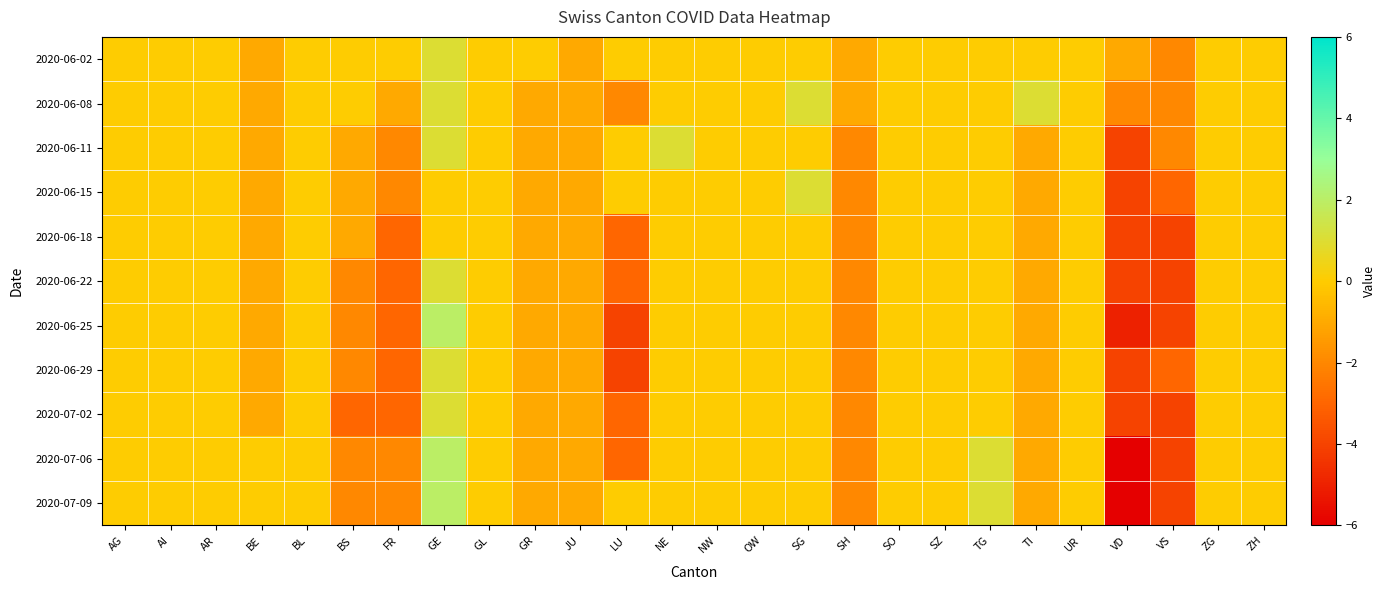

Reading left to right, extract all data points from this chart.

2020-06-02: AG=0	AI=0	AR=0	BE=-1	BL=0	BS=0	FR=0	GE=1	GL=0	GR=0	JU=-1	LU=0	NE=0	NW=0	OW=0	SG=0	SH=-1	SO=0	SZ=0	TG=0	TI=0	UR=0	VD=-1	VS=-2	ZG=0	ZH=0
2020-06-08: AG=0	AI=0	AR=0	BE=-1	BL=0	BS=0	FR=-1	GE=1	GL=0	GR=-1	JU=-1	LU=-2	NE=0	NW=0	OW=0	SG=1	SH=-1	SO=0	SZ=0	TG=0	TI=1	UR=0	VD=-2	VS=-2	ZG=0	ZH=0
2020-06-11: AG=0	AI=0	AR=0	BE=-1	BL=0	BS=-1	FR=-2	GE=1	GL=0	GR=-1	JU=-1	LU=0	NE=1	NW=0	OW=0	SG=0	SH=-2	SO=0	SZ=0	TG=0	TI=-1	UR=0	VD=-4	VS=-2	ZG=0	ZH=0
2020-06-15: AG=0	AI=0	AR=0	BE=-1	BL=0	BS=-1	FR=-2	GE=0	GL=0	GR=-1	JU=-1	LU=0	NE=0	NW=0	OW=0	SG=1	SH=-2	SO=0	SZ=0	TG=0	TI=-1	UR=0	VD=-4	VS=-3	ZG=0	ZH=0
2020-06-18: AG=0	AI=0	AR=0	BE=-1	BL=0	BS=-1	FR=-3	GE=0	GL=0	GR=-1	JU=-1	LU=-3	NE=0	NW=0	OW=0	SG=0	SH=-2	SO=0	SZ=0	TG=0	TI=-1	UR=0	VD=-4	VS=-4	ZG=0	ZH=0
2020-06-22: AG=0	AI=0	AR=0	BE=-1	BL=0	BS=-2	FR=-3	GE=1	GL=0	GR=-1	JU=-1	LU=-3	NE=0	NW=0	OW=0	SG=0	SH=-2	SO=0	SZ=0	TG=0	TI=-1	UR=0	VD=-4	VS=-4	ZG=0	ZH=0
2020-06-25: AG=0	AI=0	AR=0	BE=-1	BL=0	BS=-2	FR=-3	GE=2	GL=0	GR=-1	JU=-1	LU=-4	NE=0	NW=0	OW=0	SG=0	SH=-2	SO=0	SZ=0	TG=0	TI=-1	UR=0	VD=-5	VS=-4	ZG=0	ZH=0
2020-06-29: AG=0	AI=0	AR=0	BE=-1	BL=0	BS=-2	FR=-3	GE=1	GL=0	GR=-1	JU=-1	LU=-4	NE=0	NW=0	OW=0	SG=0	SH=-2	SO=0	SZ=0	TG=0	TI=-1	UR=0	VD=-4	VS=-3	ZG=0	ZH=0
2020-07-02: AG=0	AI=0	AR=0	BE=-1	BL=0	BS=-3	FR=-3	GE=1	GL=0	GR=-1	JU=-1	LU=-3	NE=0	NW=0	OW=0	SG=0	SH=-2	SO=0	SZ=0	TG=0	TI=-1	UR=0	VD=-4	VS=-4	ZG=0	ZH=0
2020-07-06: AG=0	AI=0	AR=0	BE=0	BL=0	BS=-2	FR=-2	GE=2	GL=0	GR=-1	JU=-1	LU=-3	NE=0	NW=0	OW=0	SG=0	SH=-2	SO=0	SZ=0	TG=1	TI=-1	UR=0	VD=-6	VS=-4	ZG=0	ZH=0
2020-07-09: AG=0	AI=0	AR=0	BE=0	BL=0	BS=-2	FR=-2	GE=2	GL=0	GR=-1	JU=-1	LU=0	NE=0	NW=0	OW=0	SG=0	SH=-2	SO=0	SZ=0	TG=1	TI=-1	UR=0	VD=-6	VS=-4	ZG=0	ZH=0